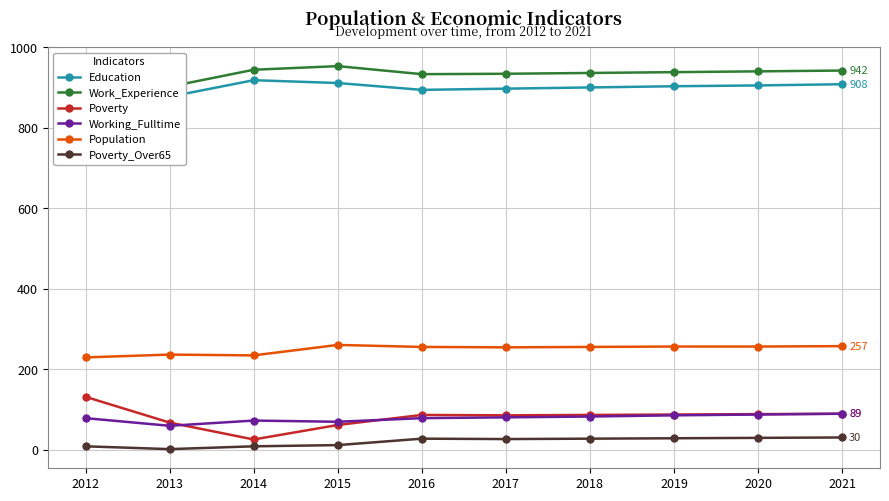

At which label does Poverty first exceed 86?

2012